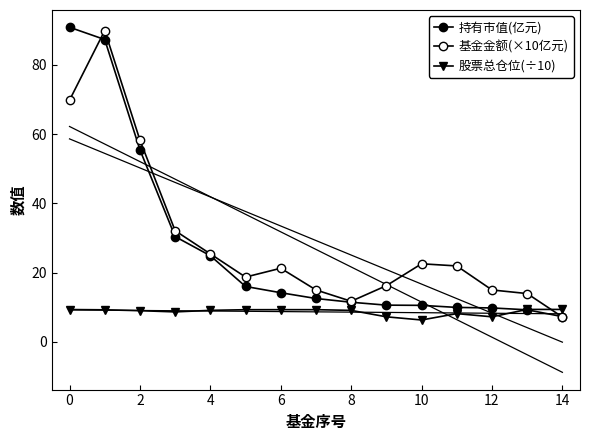

What is the maximum value shown in the chart?

90.8